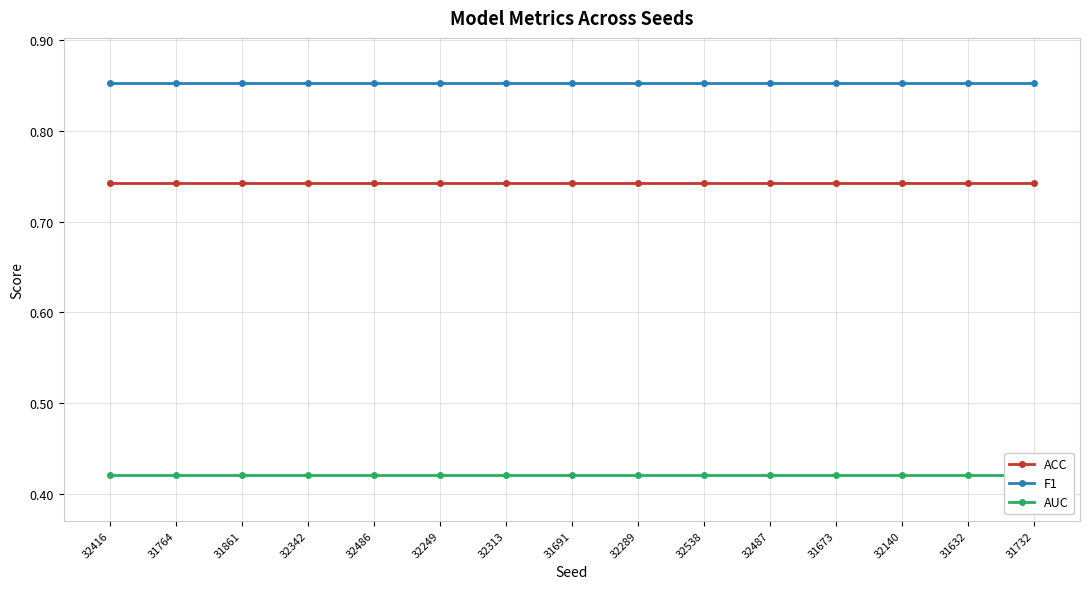

What is the greatest value displayed?

0.9